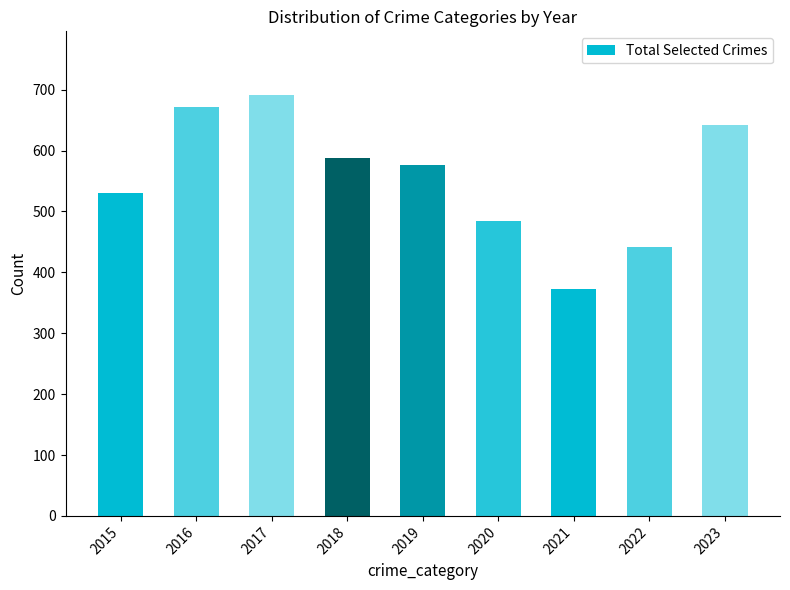

What is the sum of all values?

4999